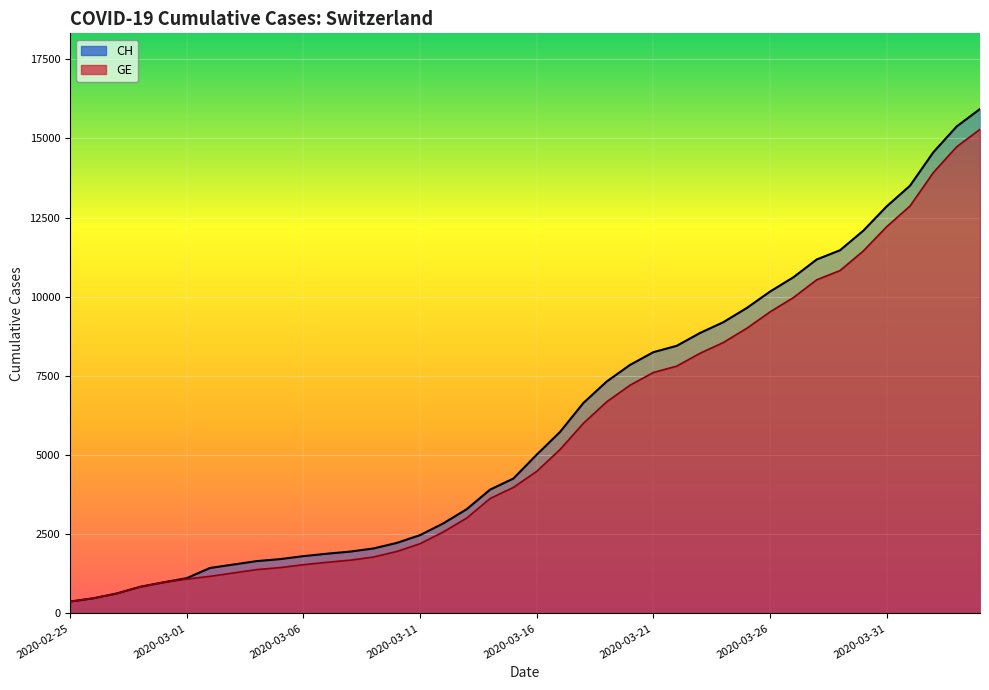

Is it true that GE equals 375 at 2020-02-25?

True